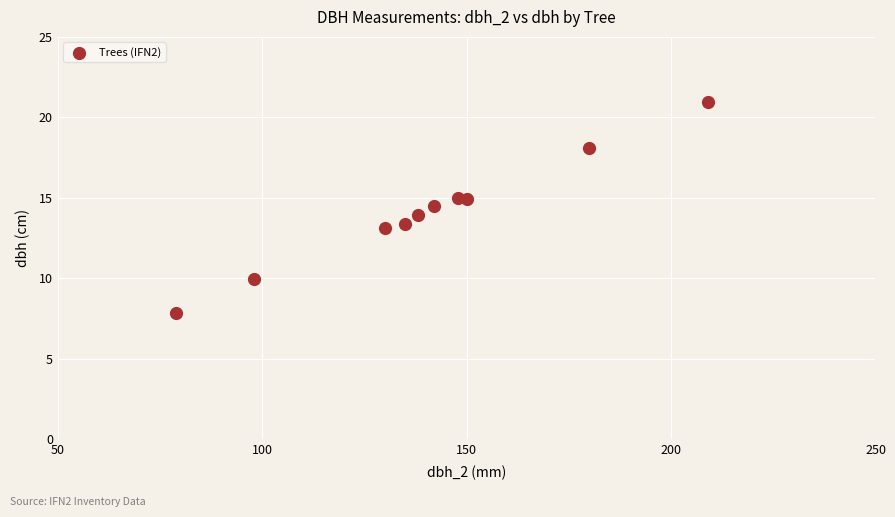

What is the range of X values (max minus min)?

130.0